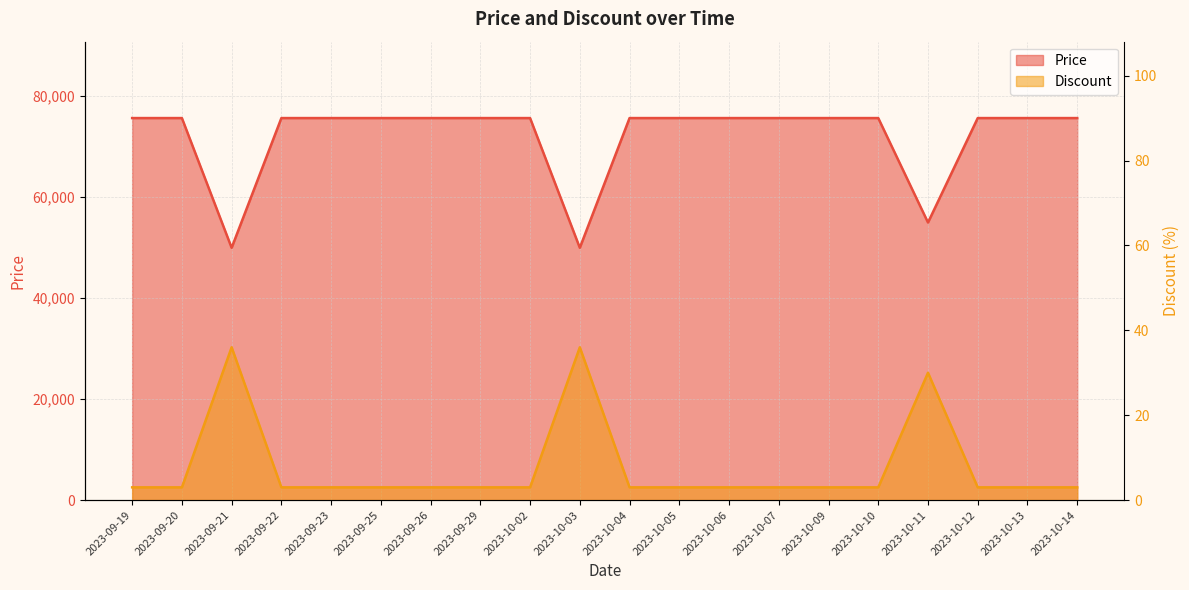

What is the average value of the Discount series?

8